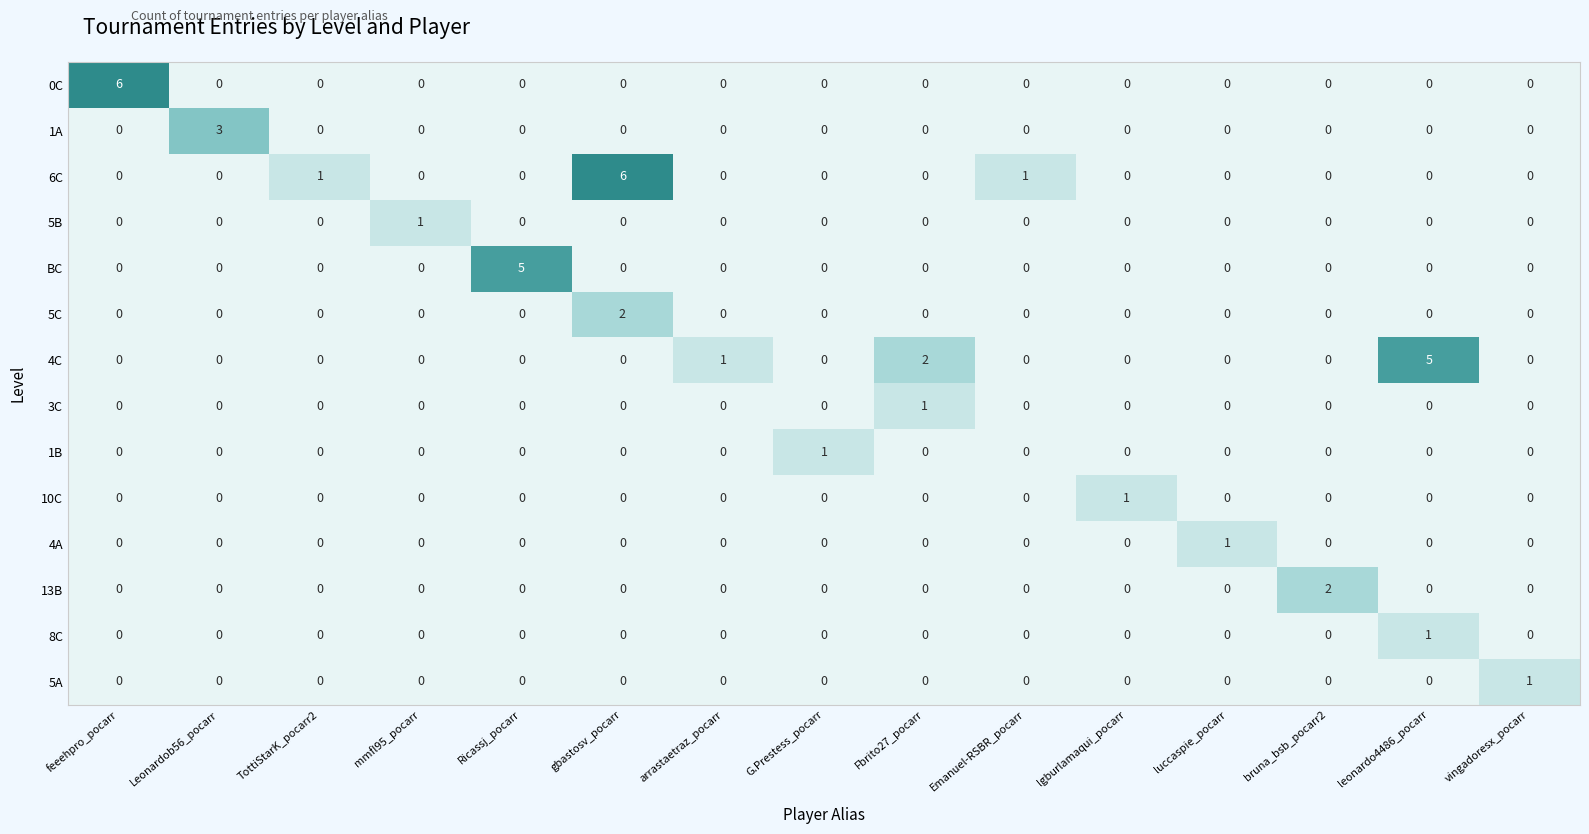

What is the maximum value shown in the chart?

6